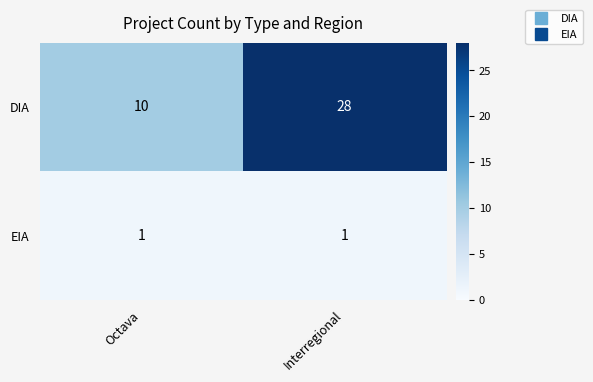

Is it true that DIA equals 50 at Interregional?

False